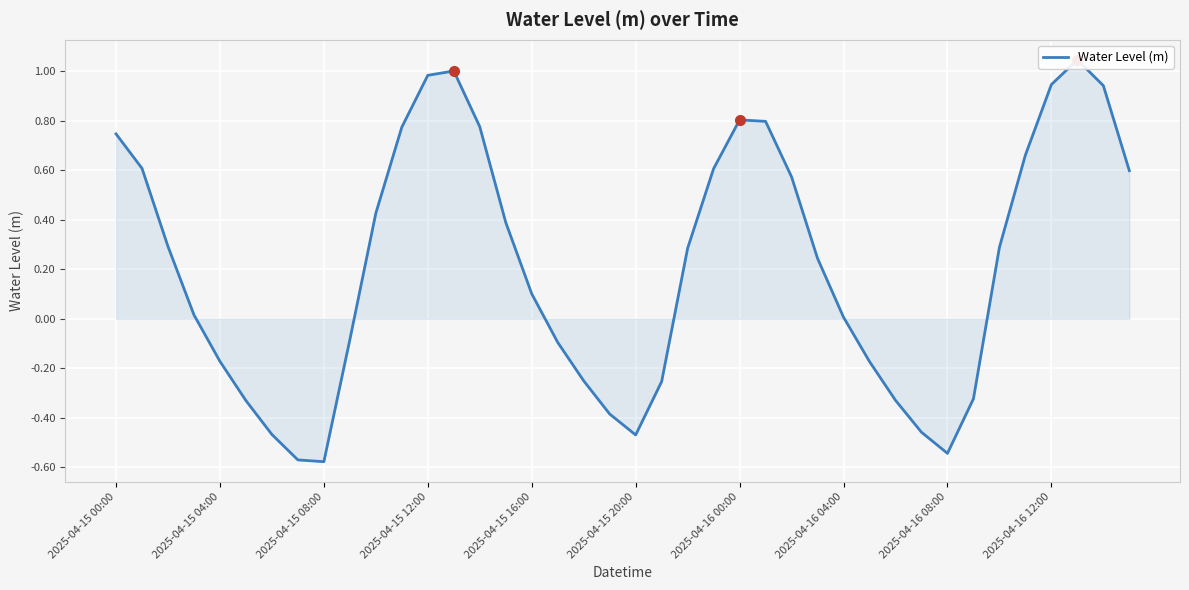

What position from the left is 2025-04-16 12:00?

10